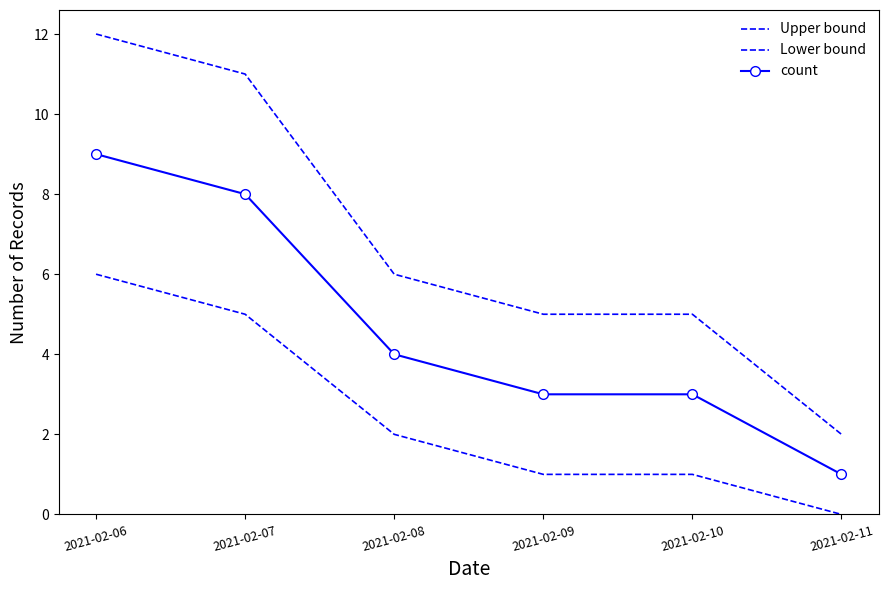

True or false: Upper bound and count cross at least once.

False